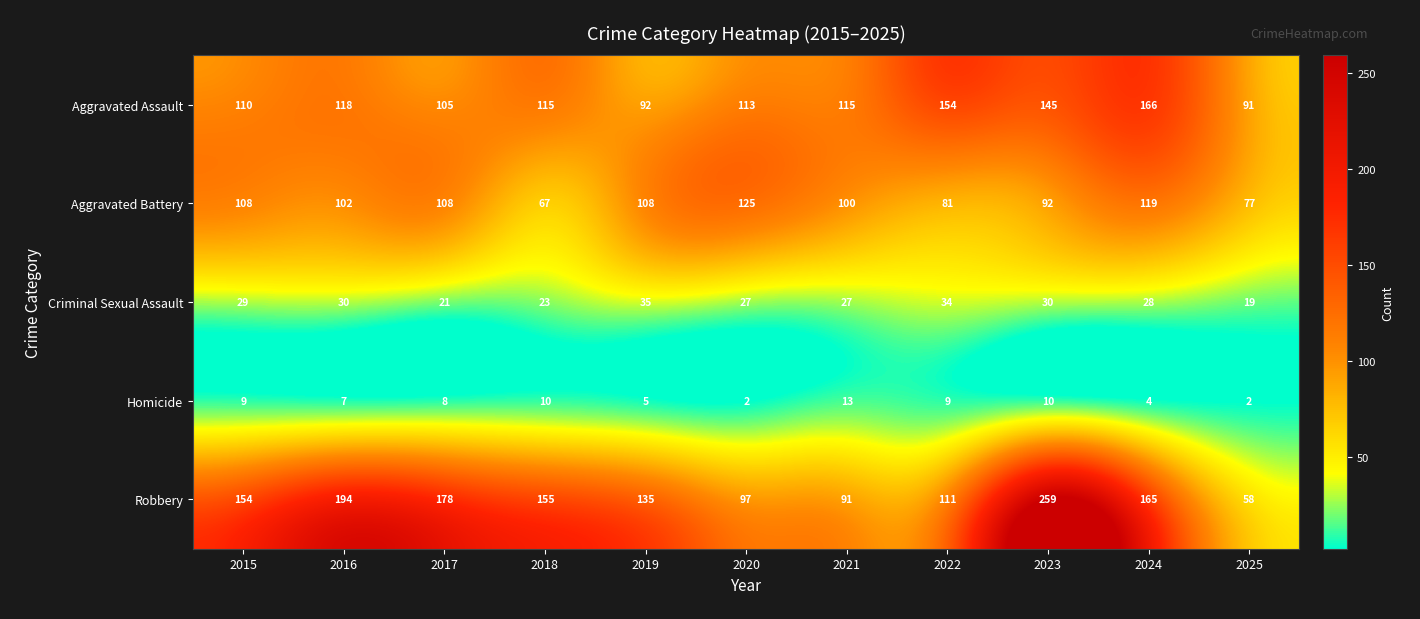

What is the difference between the Criminal Sexual Assault values at 2015 and 2018?

6